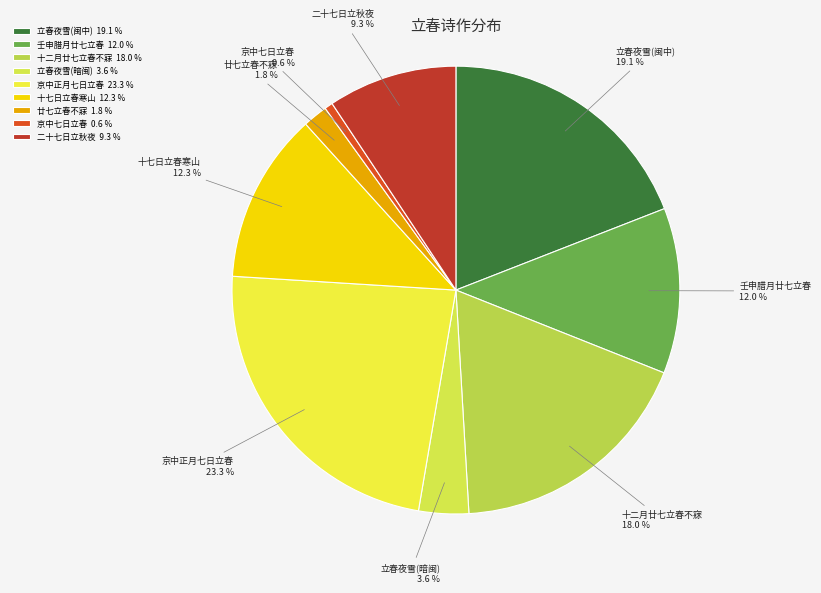

Which has a higher value, 立春夜雪(闽中) or 京中正月七日立春?

京中正月七日立春